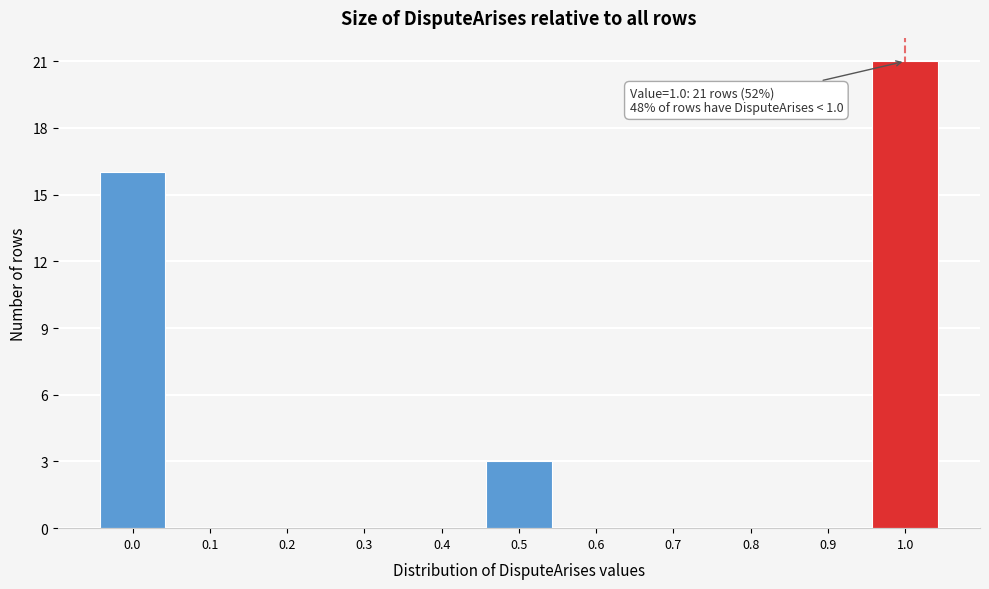

Over which range of the x-axis is the bar tallest?

0.95 to 1.05